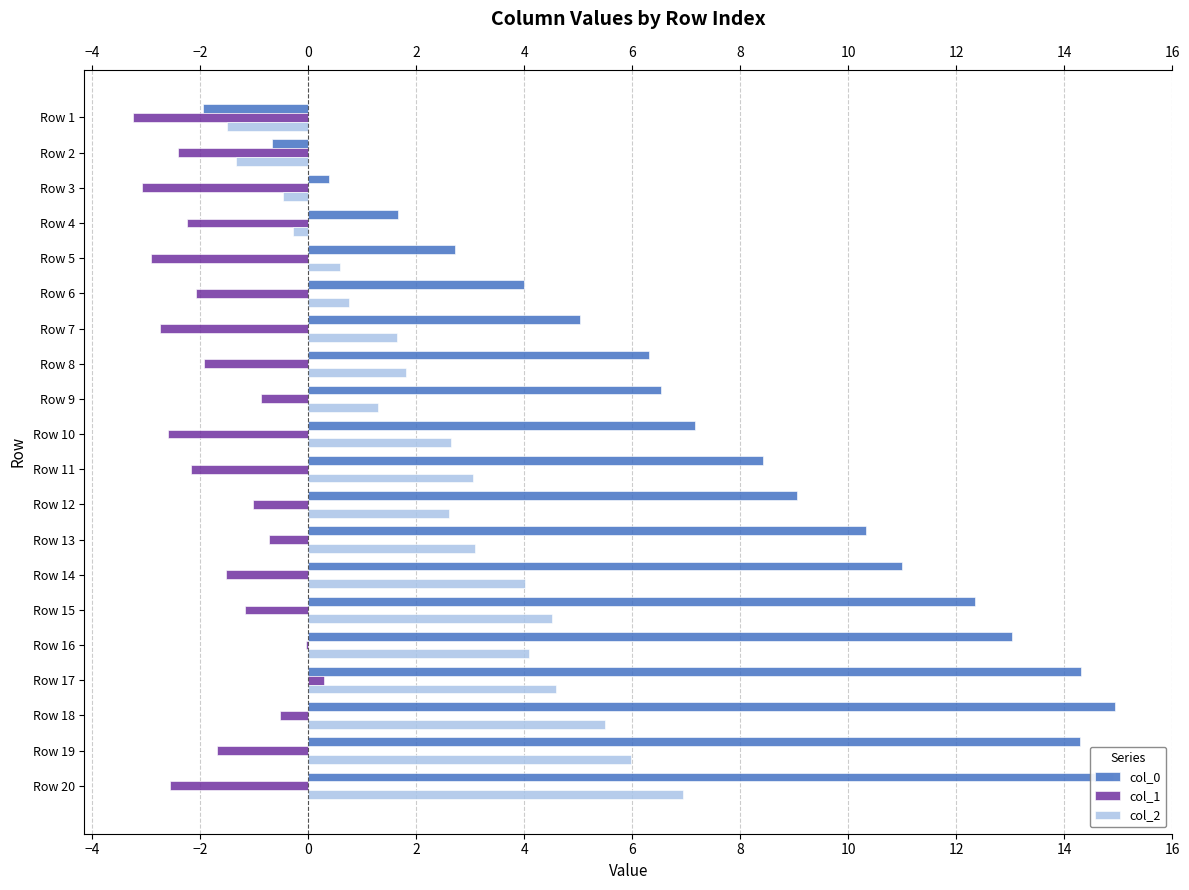

What is the maximum value for col_2?

6.9